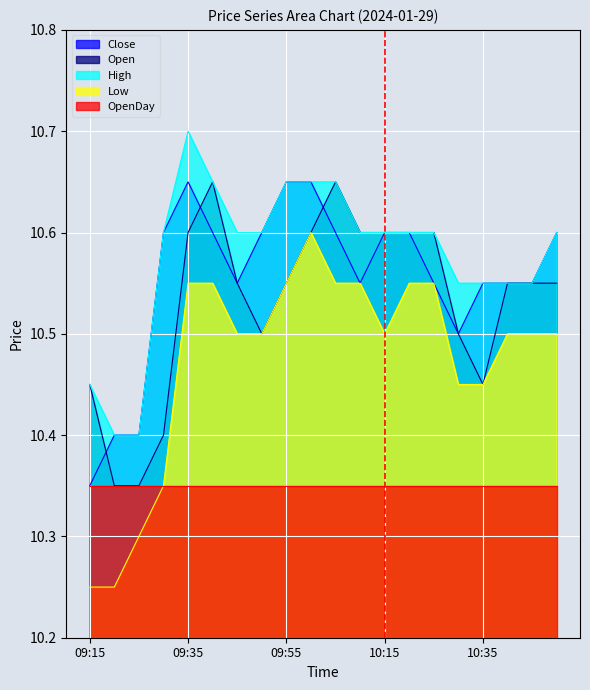

What is the difference between the highest and lowest values at 09:35?

0.1